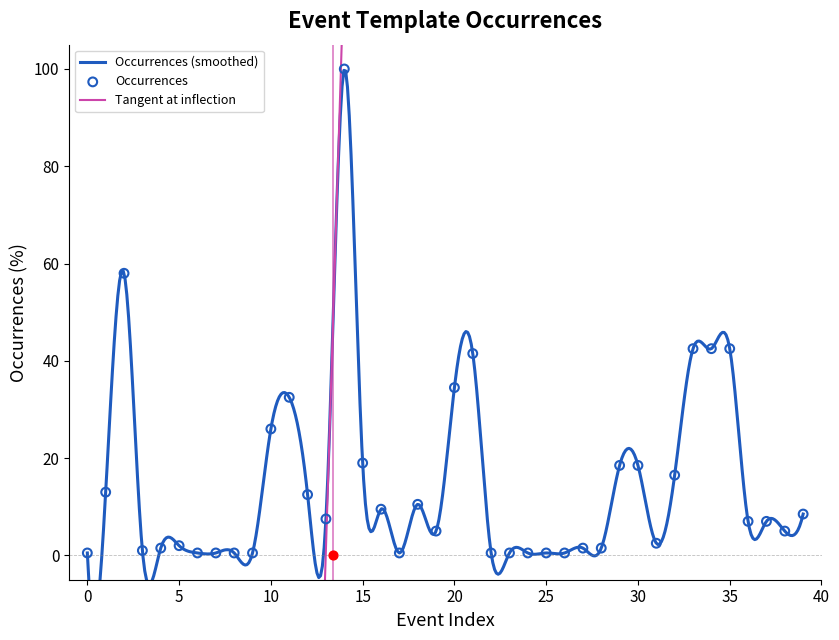

What is the change in value from 16 to 27?

-8.0